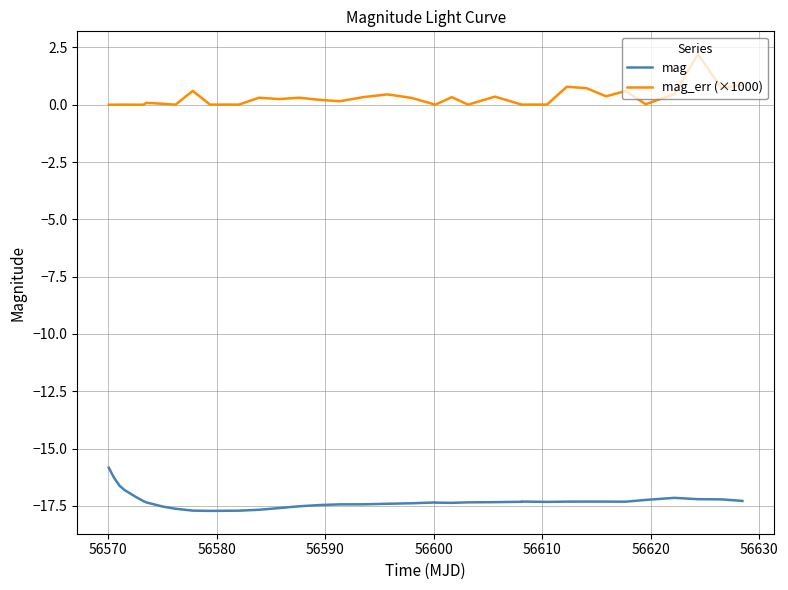

List the series in order of their overall mean, lowest first.

mag, mag_err (×1000)